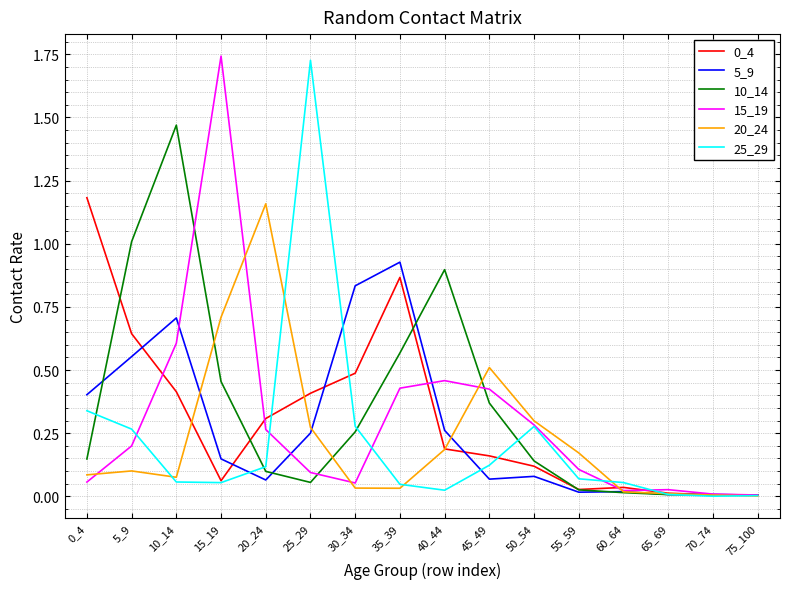

Between 30_34 and 65_69, which series saw the biggest shift?

5_9